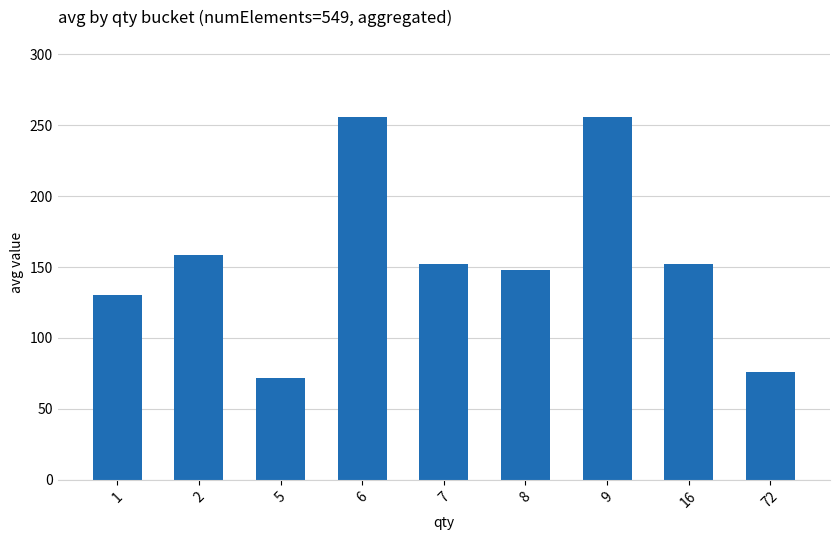

What is the difference between the values at 16 and 9?

104.0